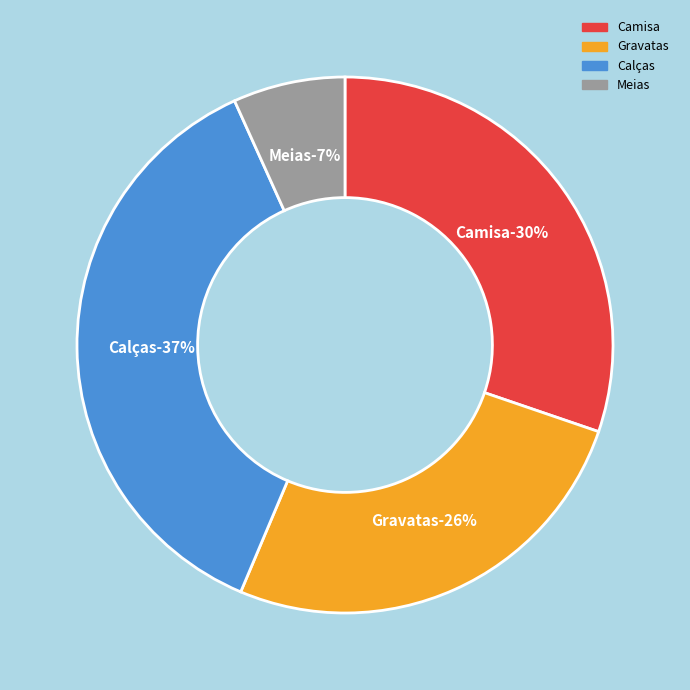

Approximately how many times larger is the value at Camisa compared to Calças?

0.8